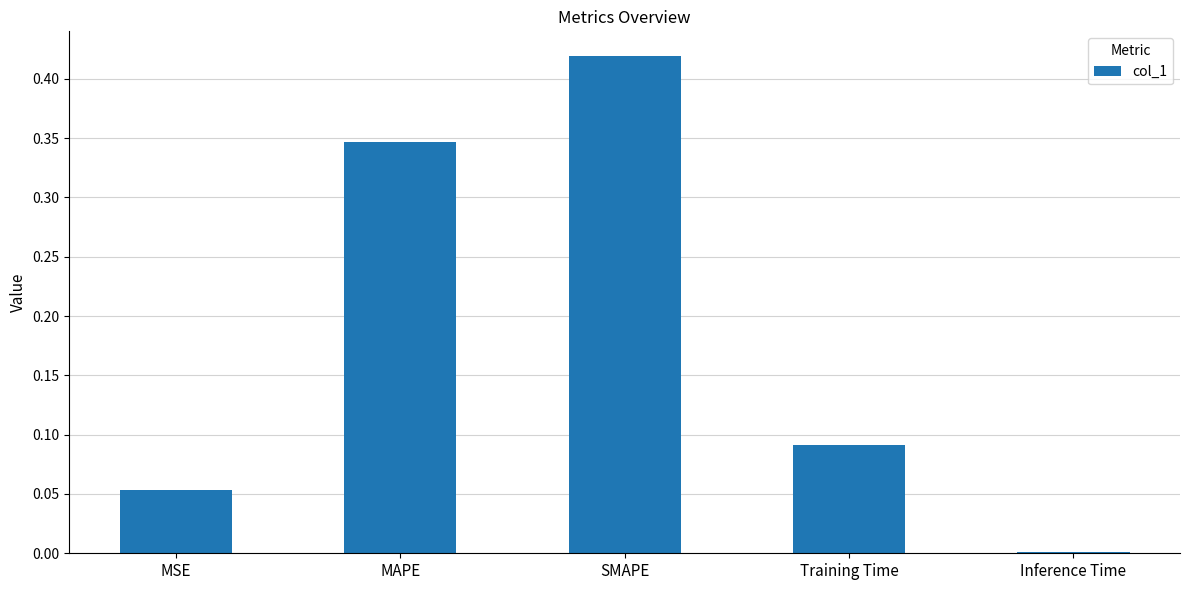

The chart shows a value of 0.0 at Inference Time. True or false?

True